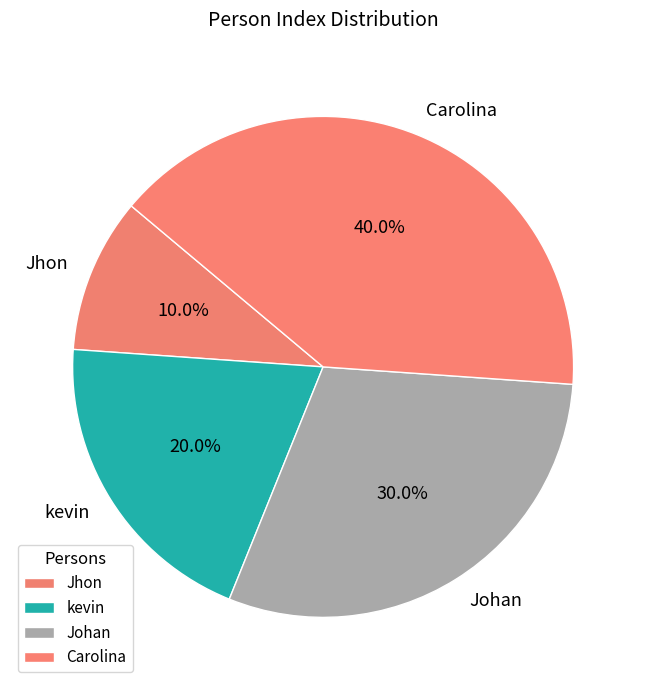

Does kevin represent more than half of the total?

No